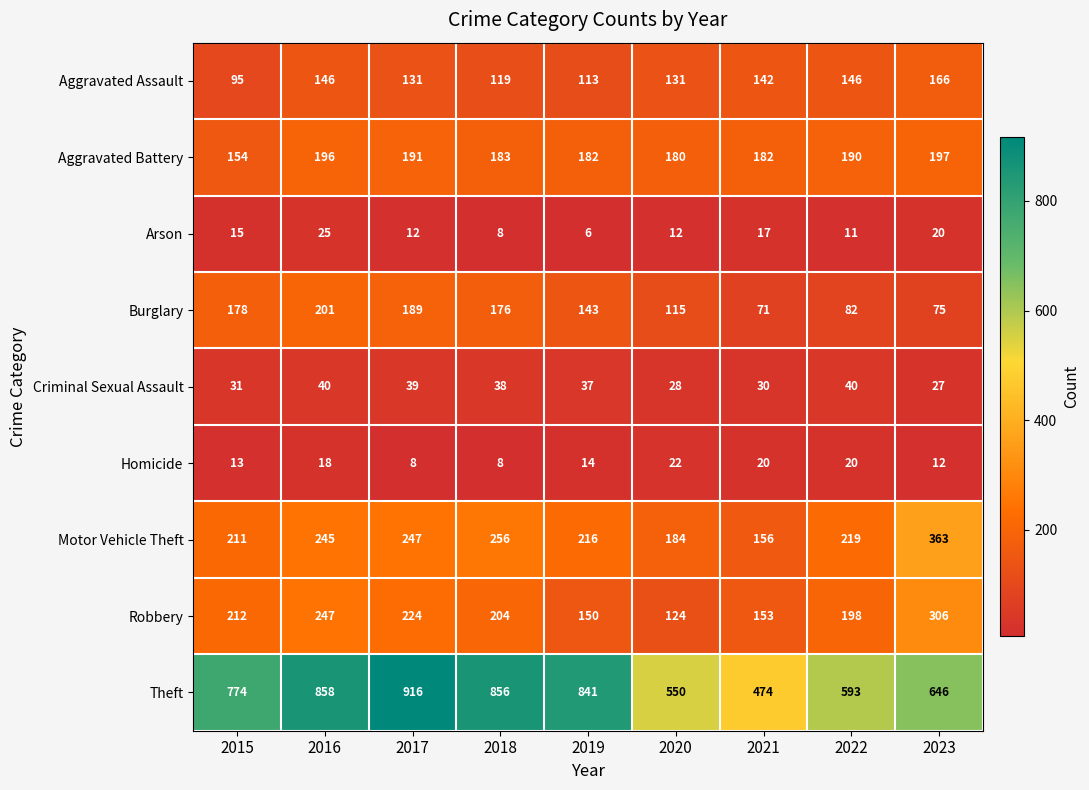

What is the approximate value of Motor Vehicle Theft at 2018?

256